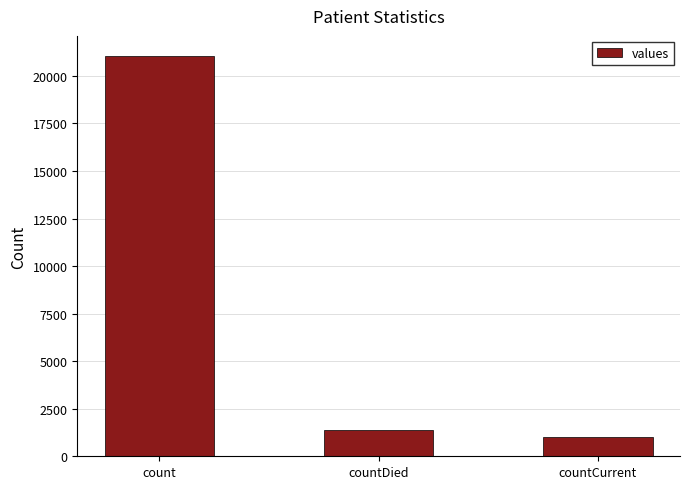

What is the label of the 1st bar from the left?

count